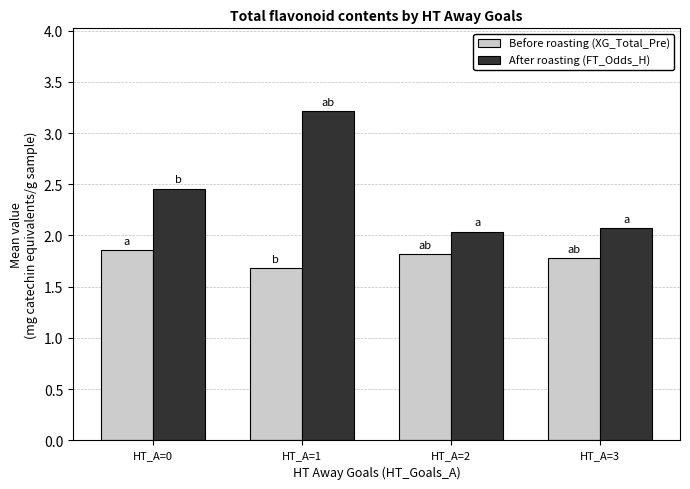

Which series changed the most between HT_A=1 and HT_A=3?

After roasting (FT_Odds_H)